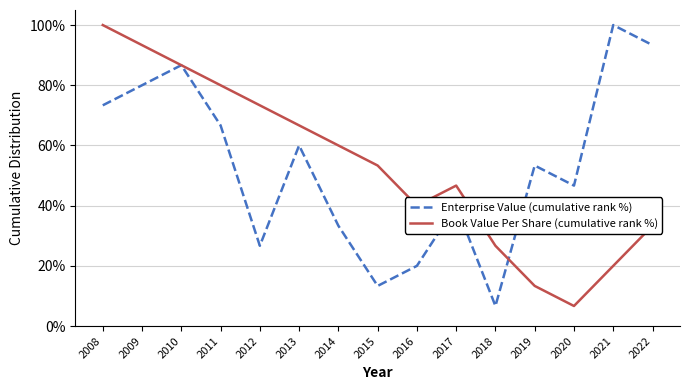

What is the difference between the highest and lowest values at 2017?

6.7